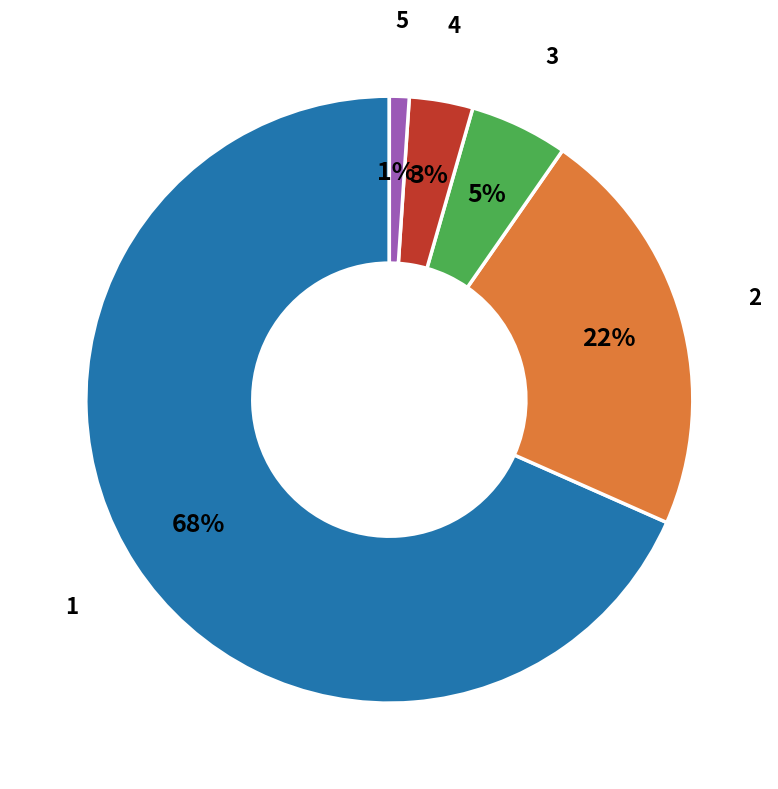

Combined, do 3 and 5 account for over 50%?

No